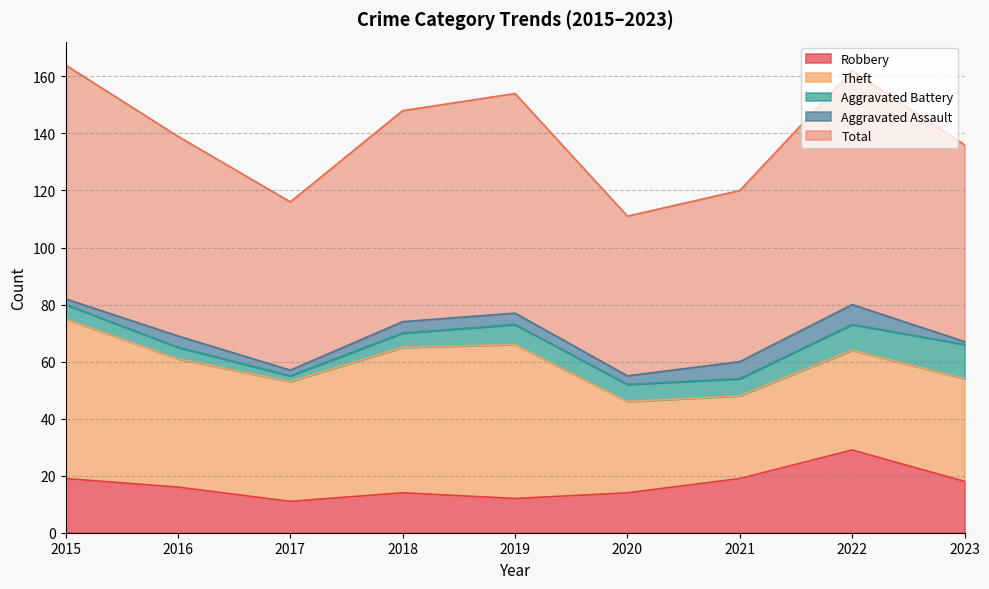

Where is the first local minimum for Theft?

2017